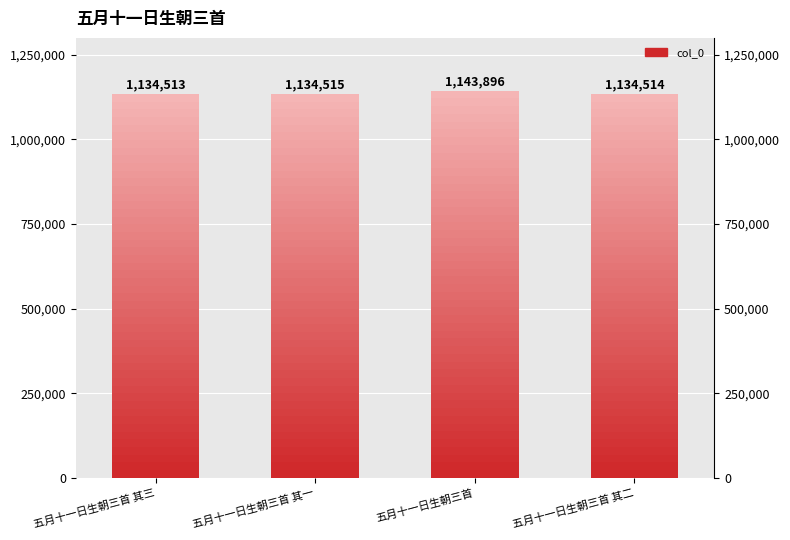

Which label corresponds to the smallest value in the chart?

五月十一日生朝三首 其三